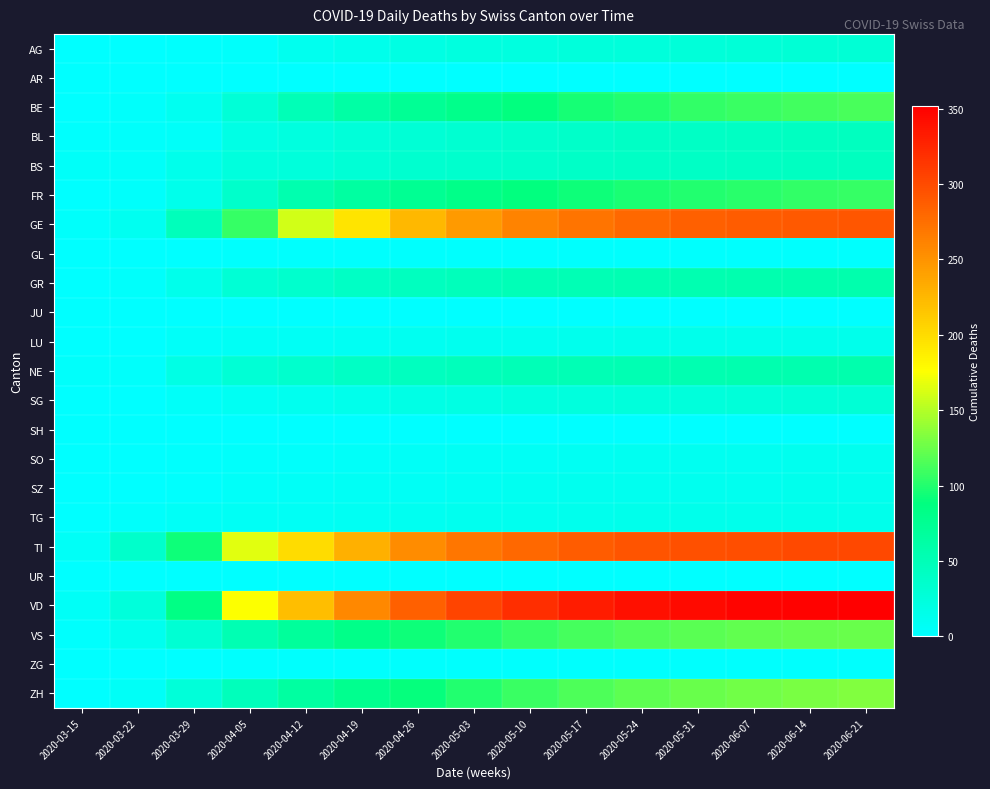

Which series changed the most between 2020-03-22 and 2020-05-03?

VD